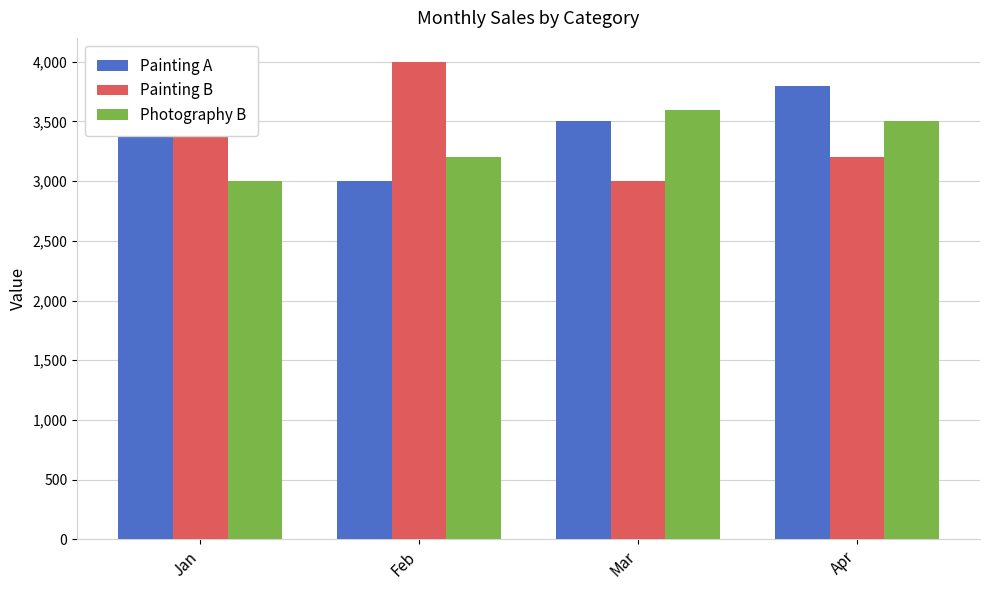

Rank the series by their average value, from lowest to highest.

Photography B, Painting B, Painting A